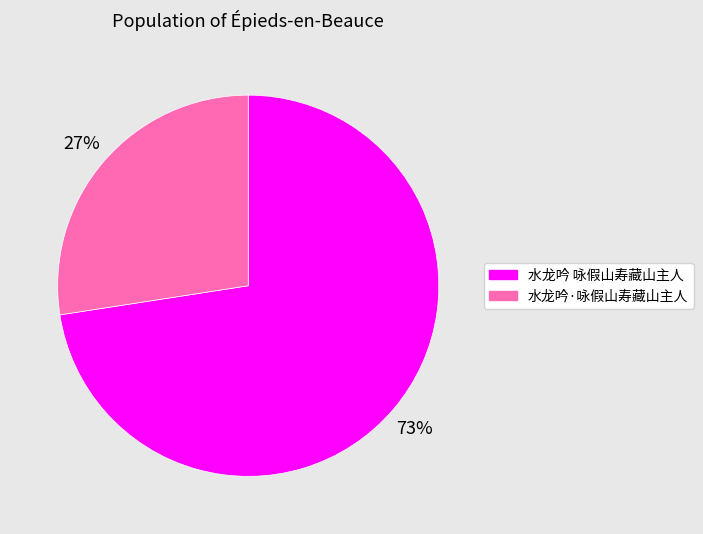

How many segments does this pie chart have?

2